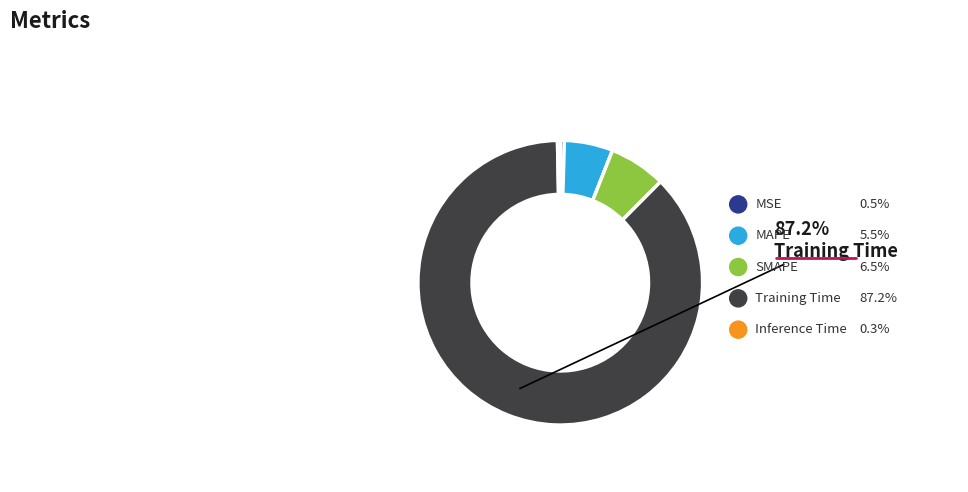

Combined, do Inference Time and MAPE account for over 50%?

No